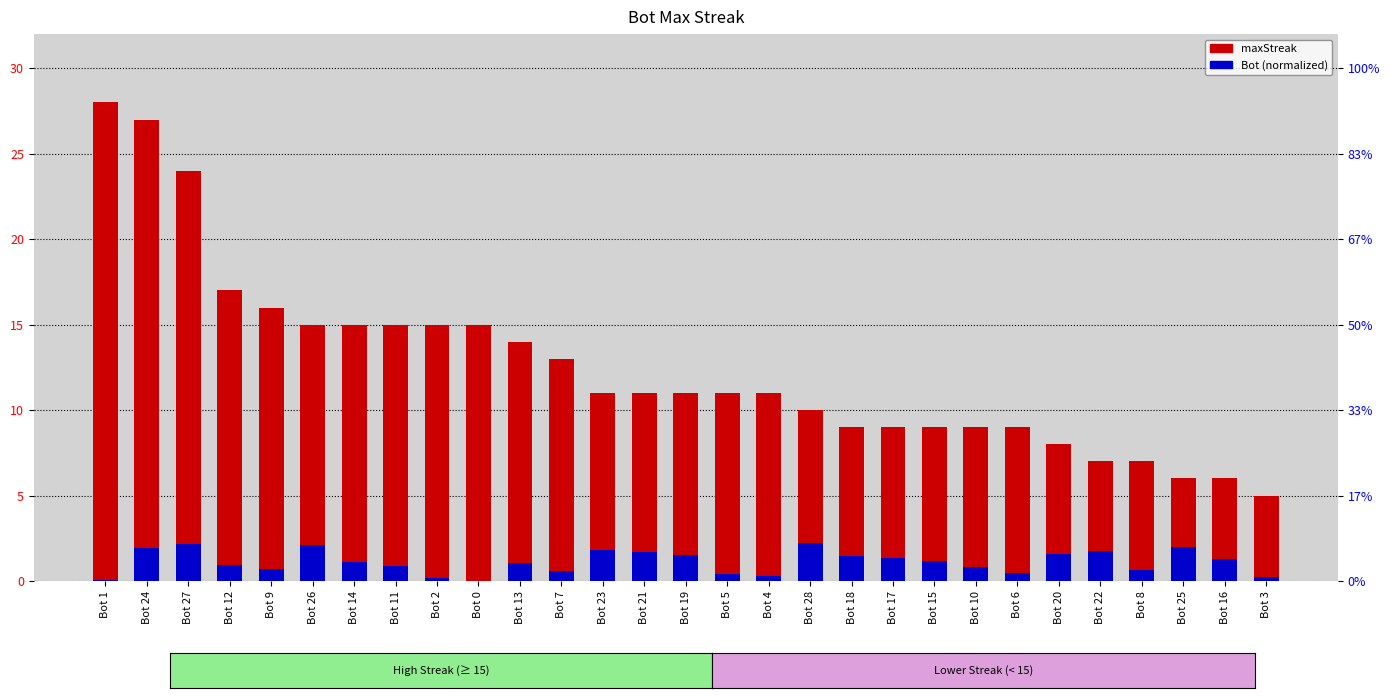

What position from the left is Bot 23?

13